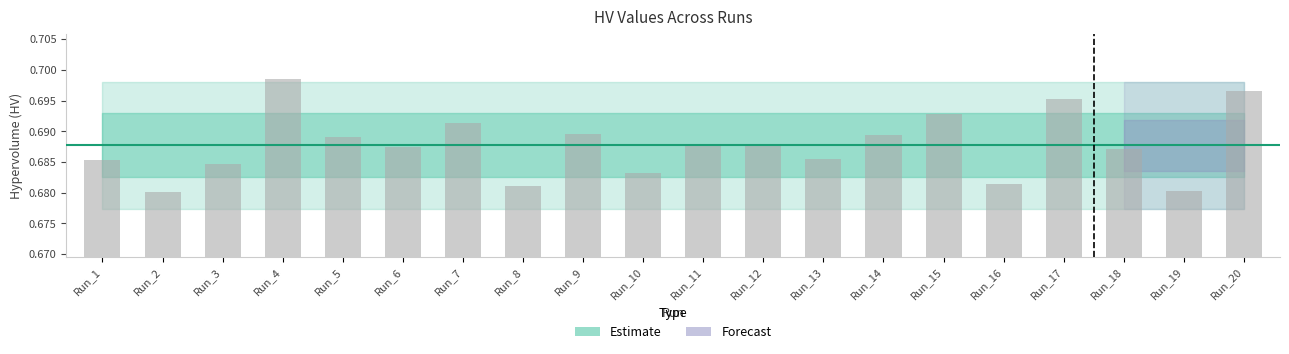

The value at Run_5 is 0.5. True or false?

False